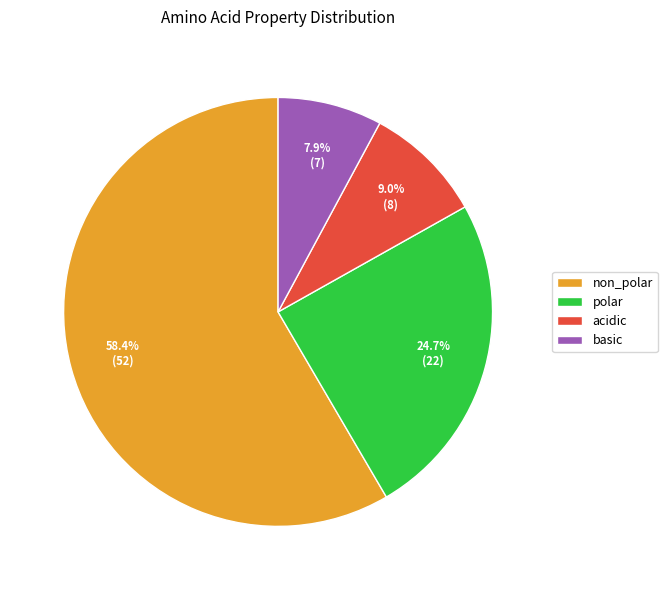

Is it true that basic is 1% of the pie?

False